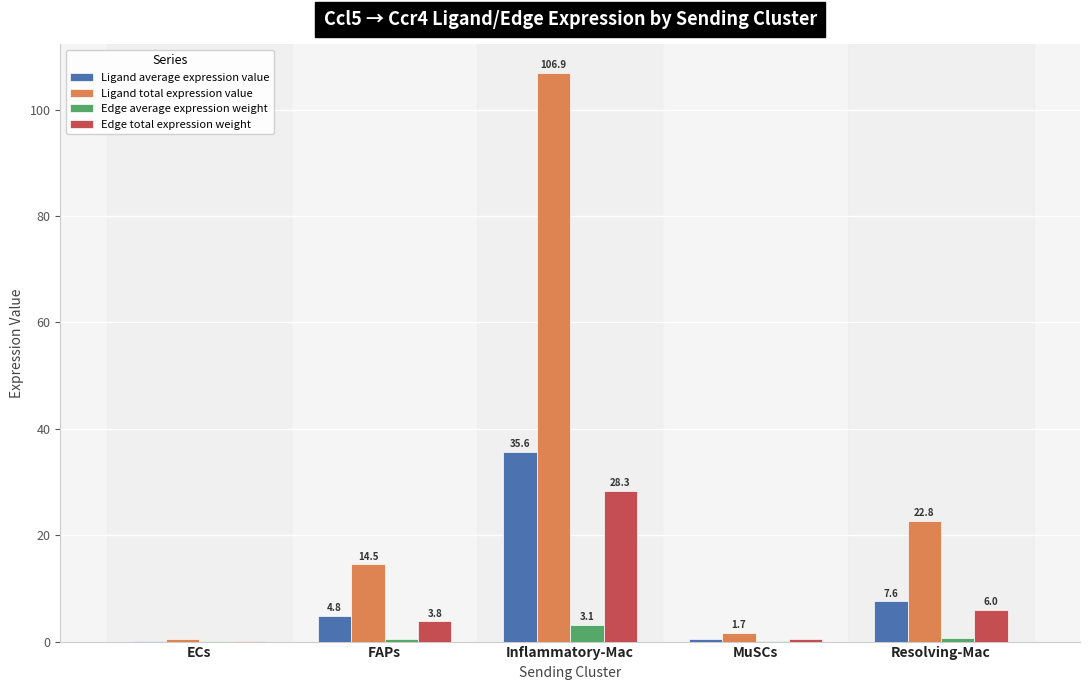

Is the value of Edge average expression weight at FAPs greater than the value of Edge total expression weight at Inflammatory-Mac?

No